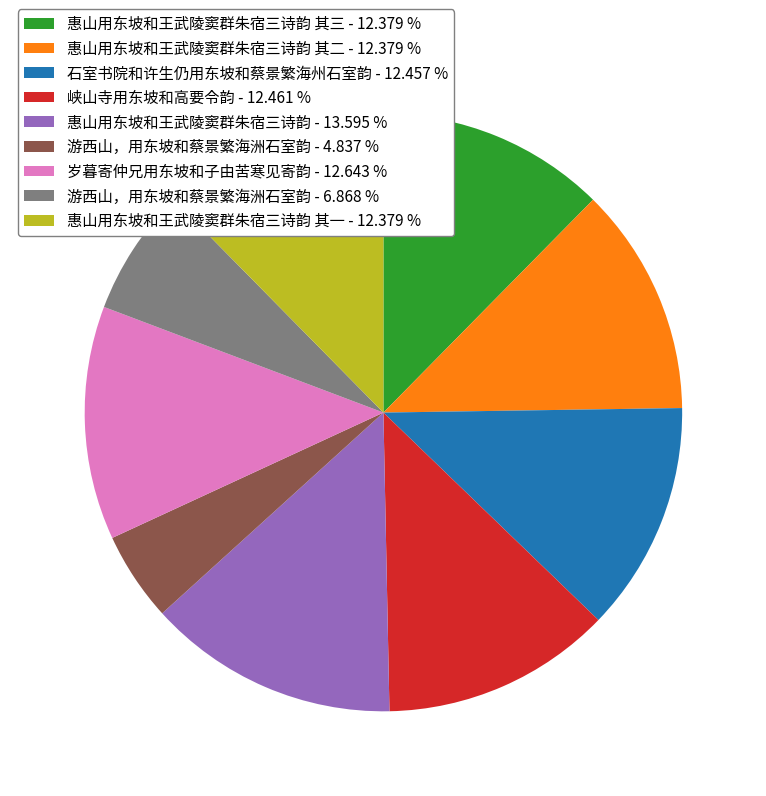

Between 惠山用东坡和王武陵窦群朱宿三诗韵 其二 - 12.379 % and 游西山，用东坡和蔡景繁海洲石室韵 - 4.837 %, which is larger?

惠山用东坡和王武陵窦群朱宿三诗韵 其二 - 12.379 %